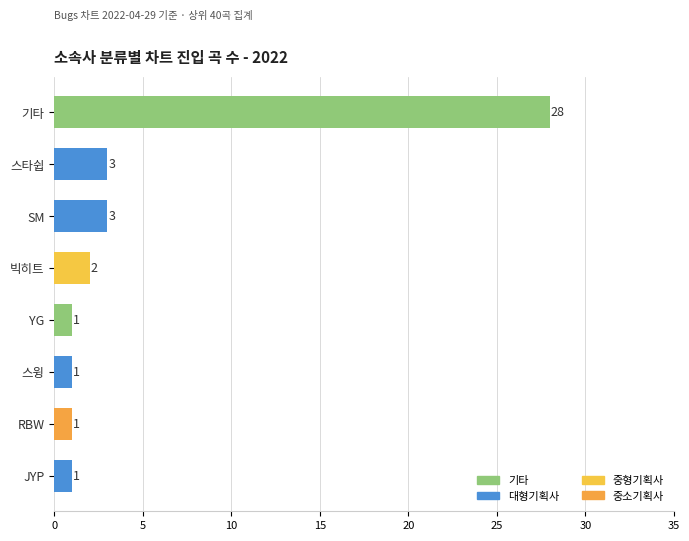

What is the value of the 1st bar from the top?

28